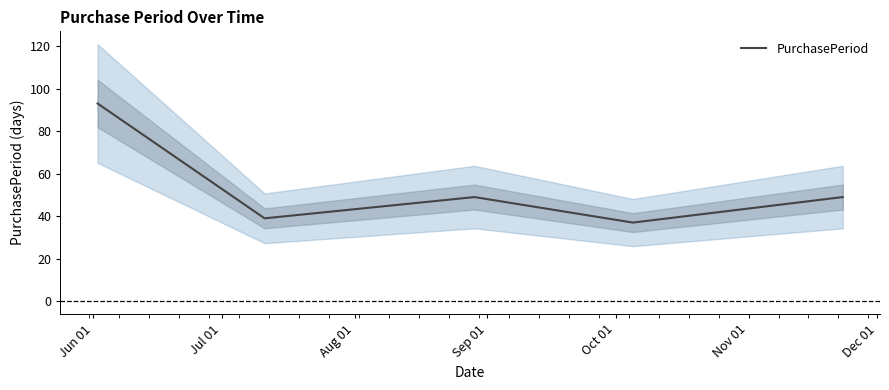

What is the lowest value of the PurchasePeriod series?

37